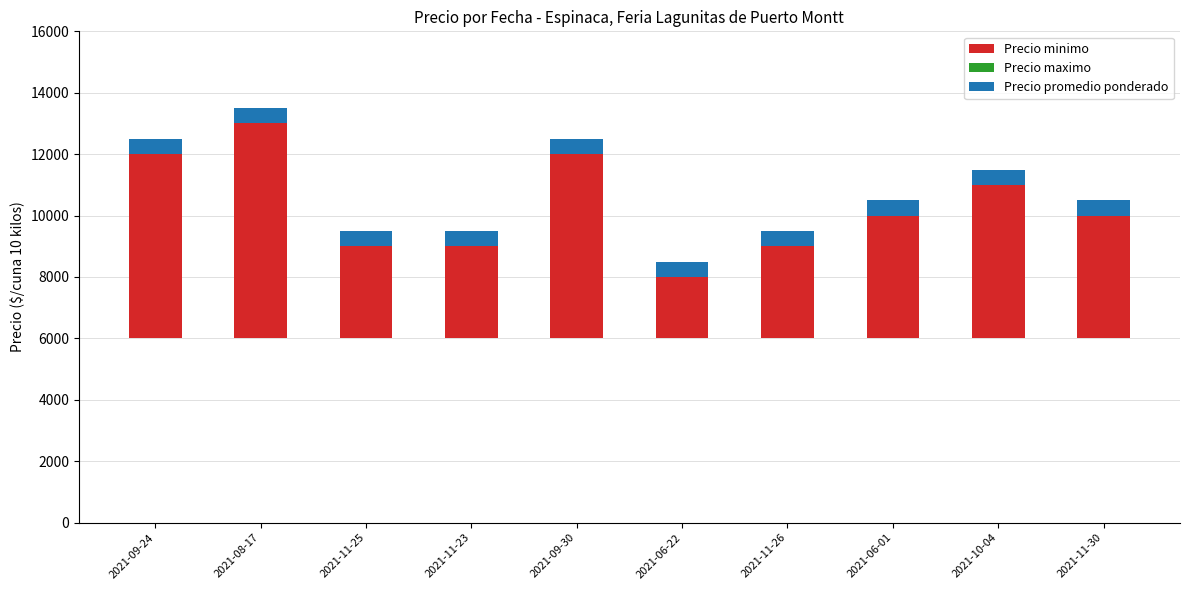

What is the label of the 10th bar from the right?

2021-09-24